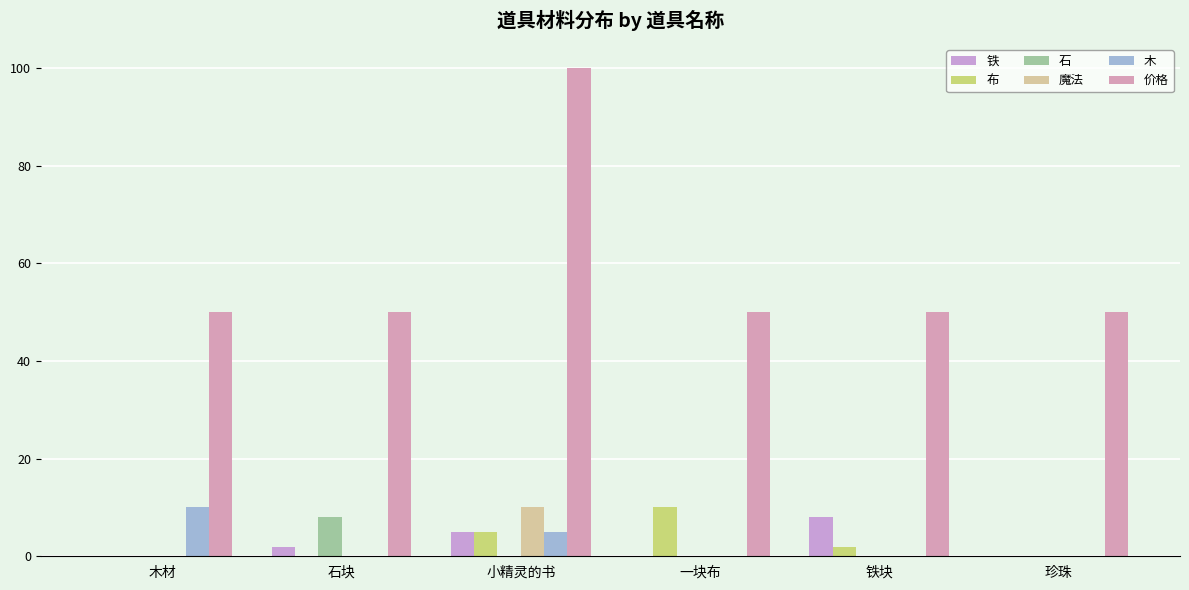

How many series are shown in this chart?

6